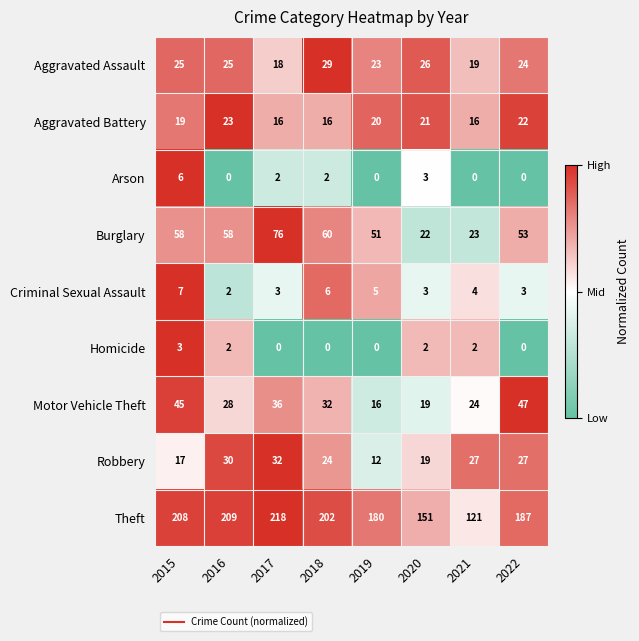

At which label does Burglary reach its minimum?

2020